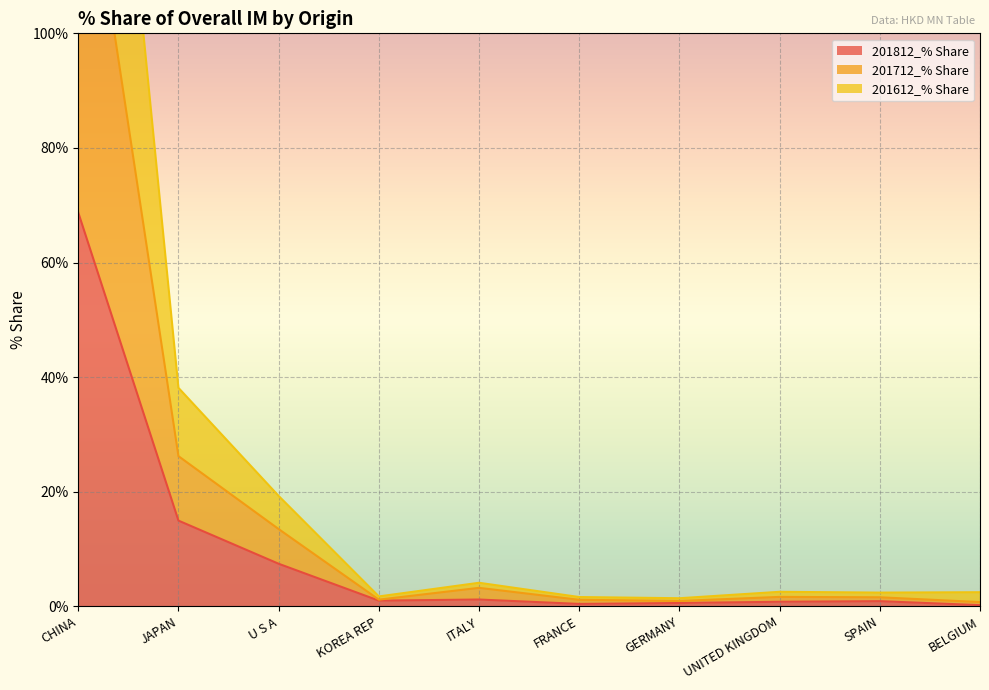

What position from the left is SPAIN?

9